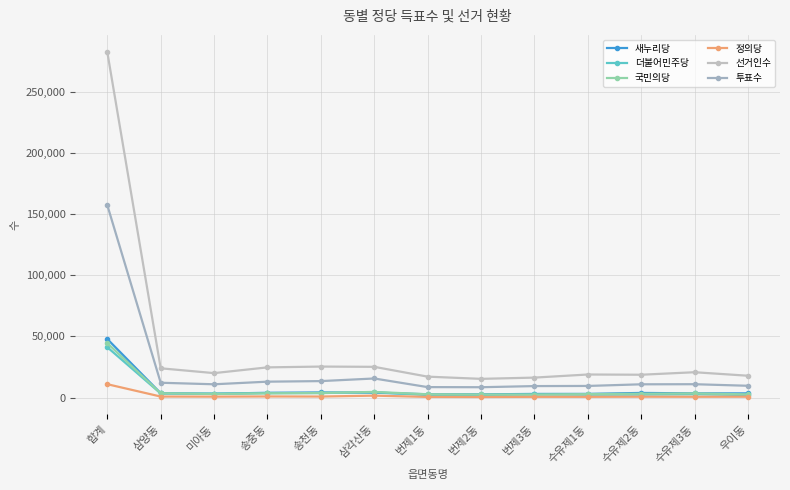

What is the average value of the 더불어민주당 series?

5817